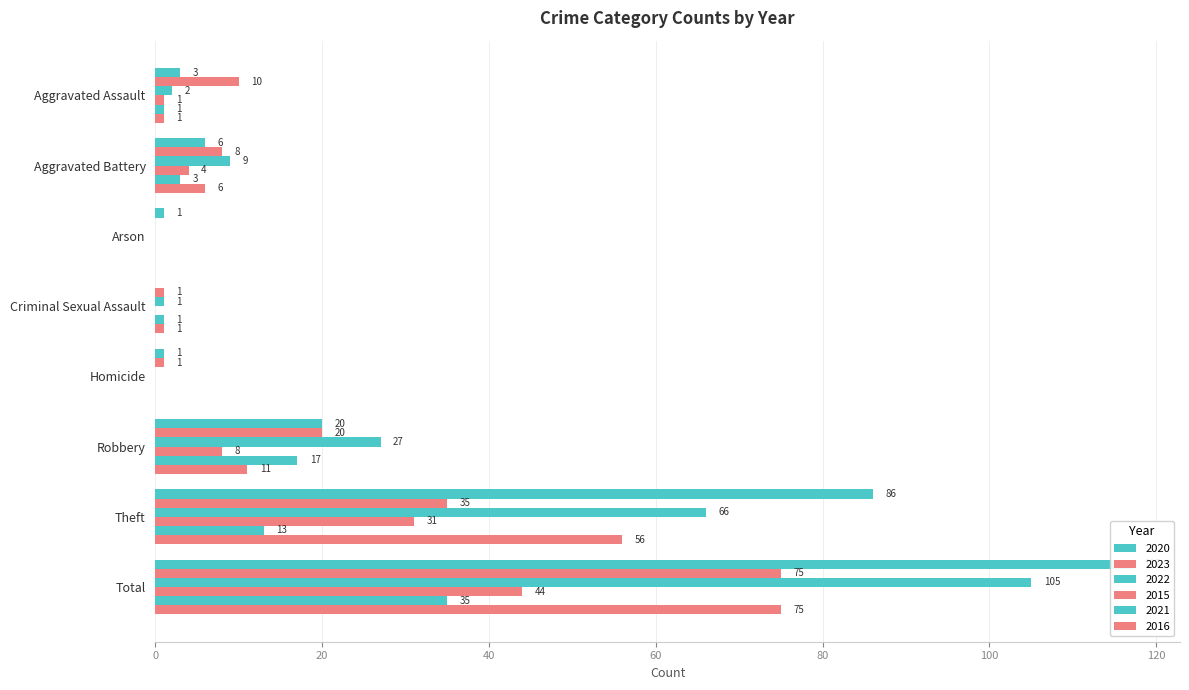

What is the greatest value displayed?

117